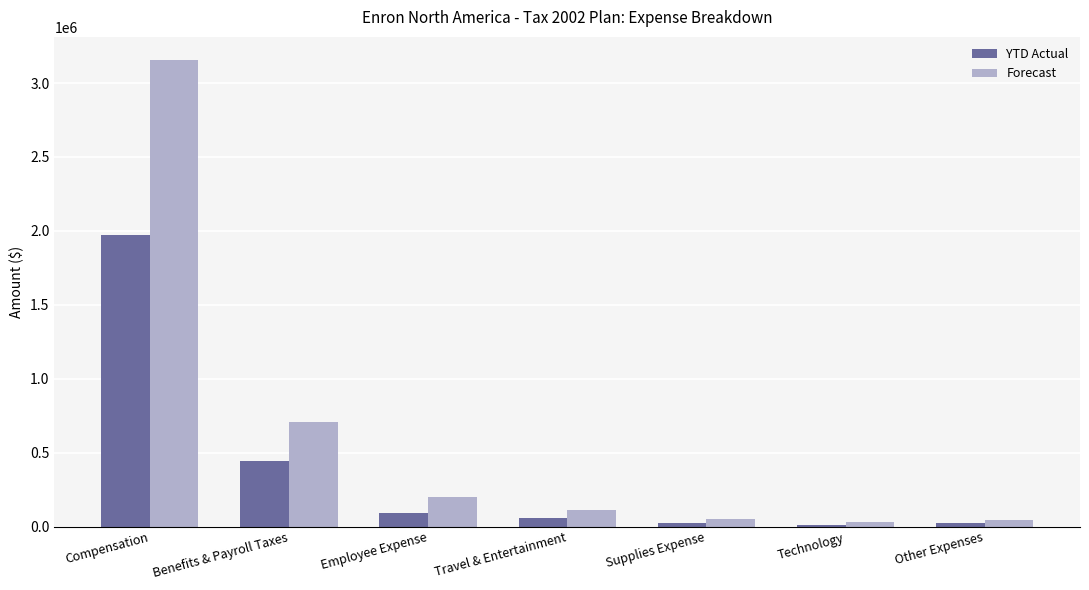

What is the value of the YTD Actual bar at the 3rd from the left?

93416.5